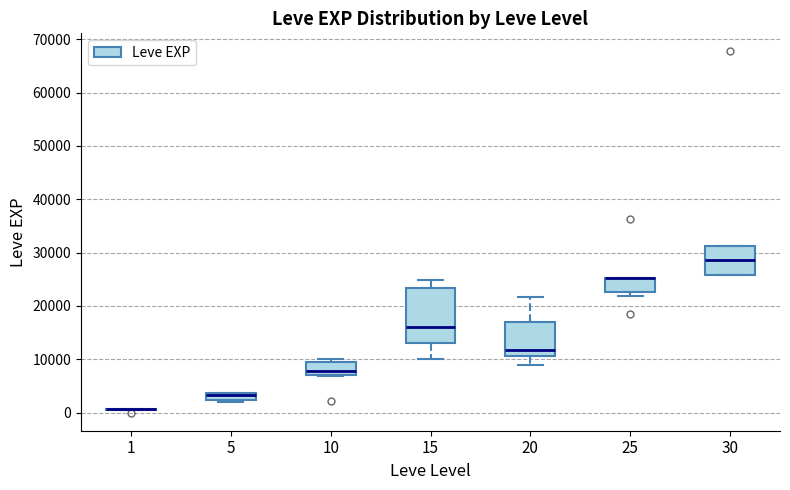

Which box is the tallest, from its lower edge to its upper edge?

15